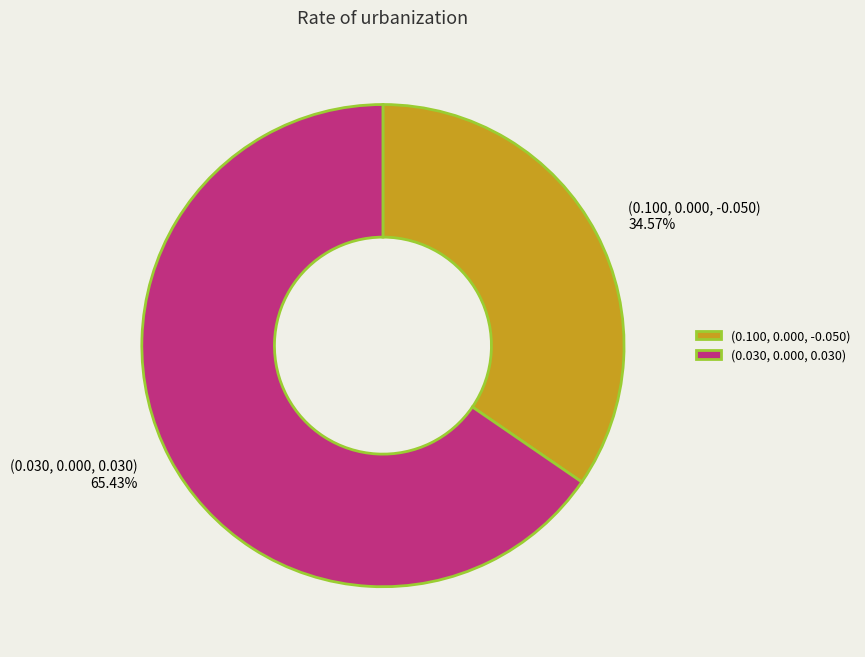

Count the number of slices in the pie.

2